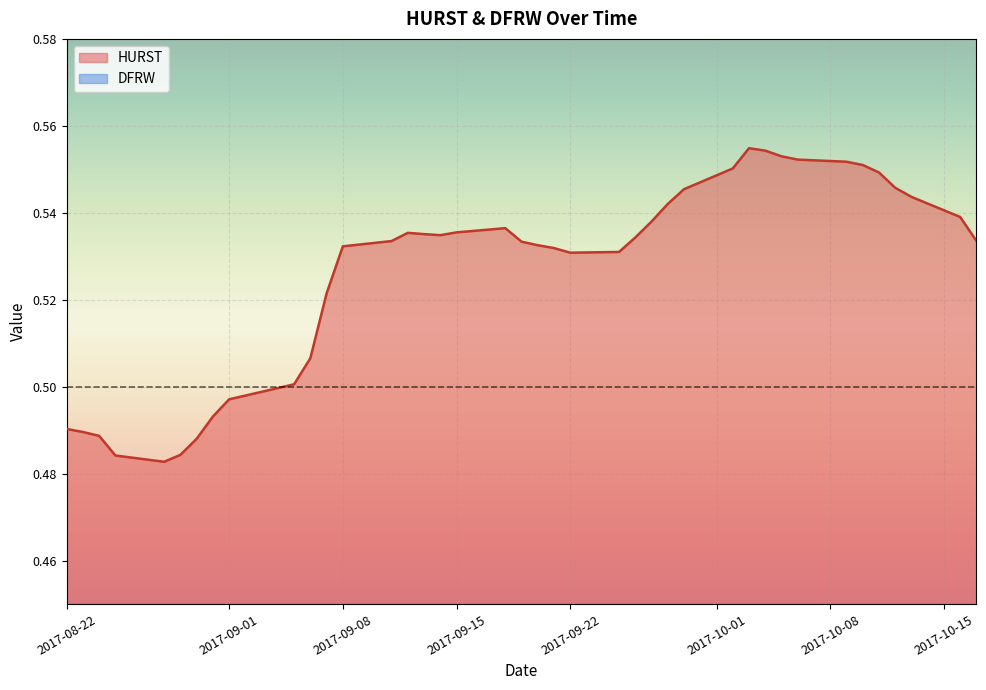

True or false: DFRW and HURST intersect in this chart.

False